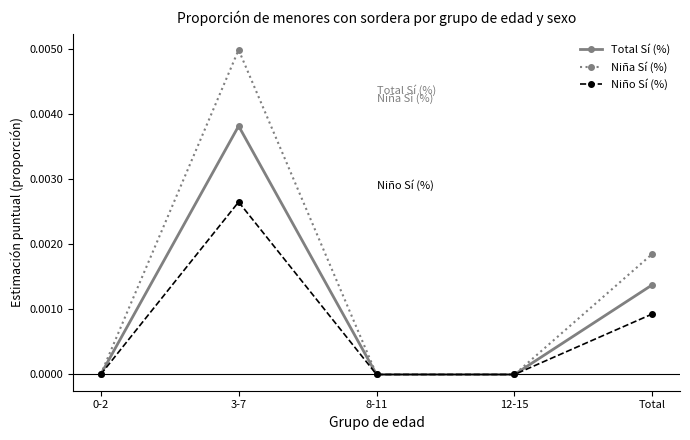

At which label does Niño Sí (%) reach its peak?

3-7